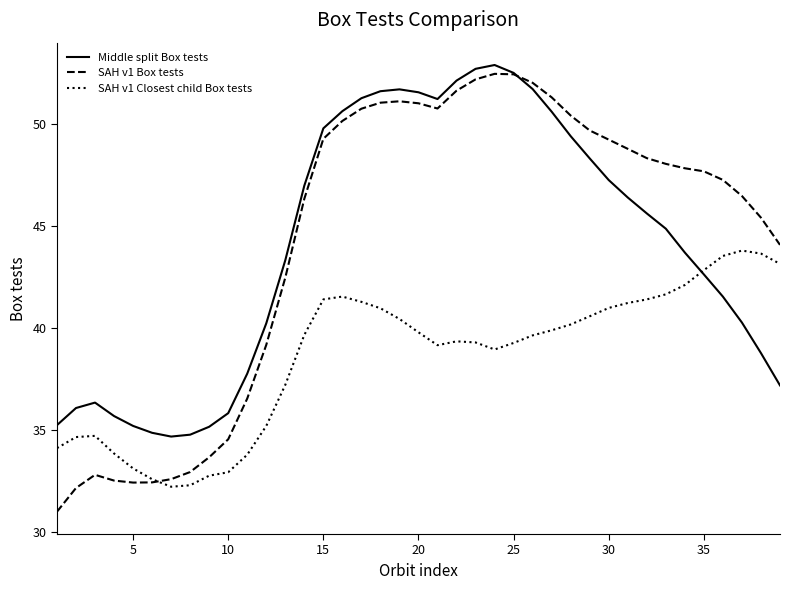

How many intersections are there between SAH v1 Closest child Box tests and Middle split Box tests?

1